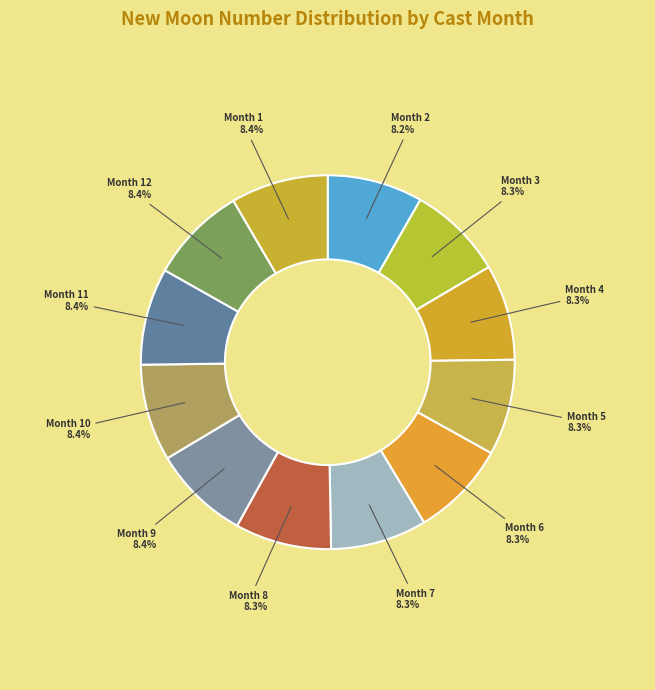

To the nearest percent, what is the average slice percentage?

8%